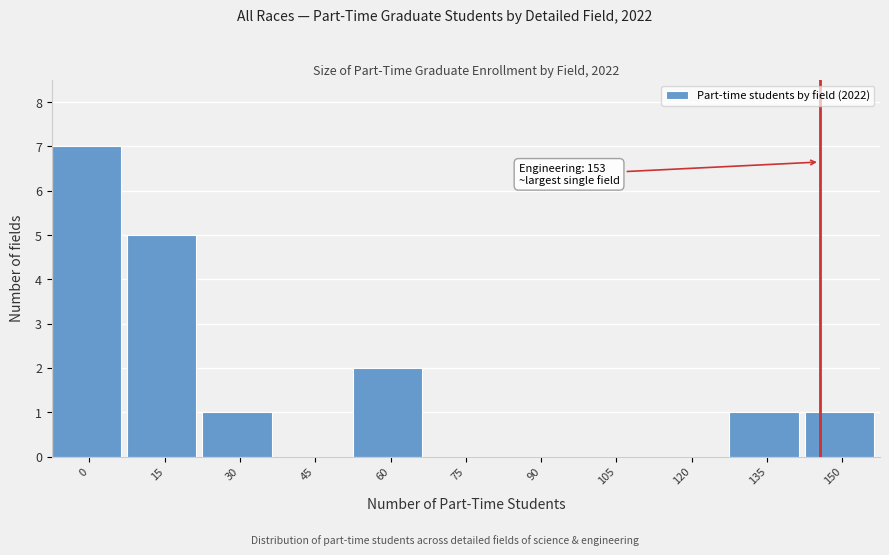

Reading left to right, transcribe all the data shown in this chart.

0=7	15=5	30=1	45=0	60=2	75=0	90=0	105=0	120=0	135=1	150=1